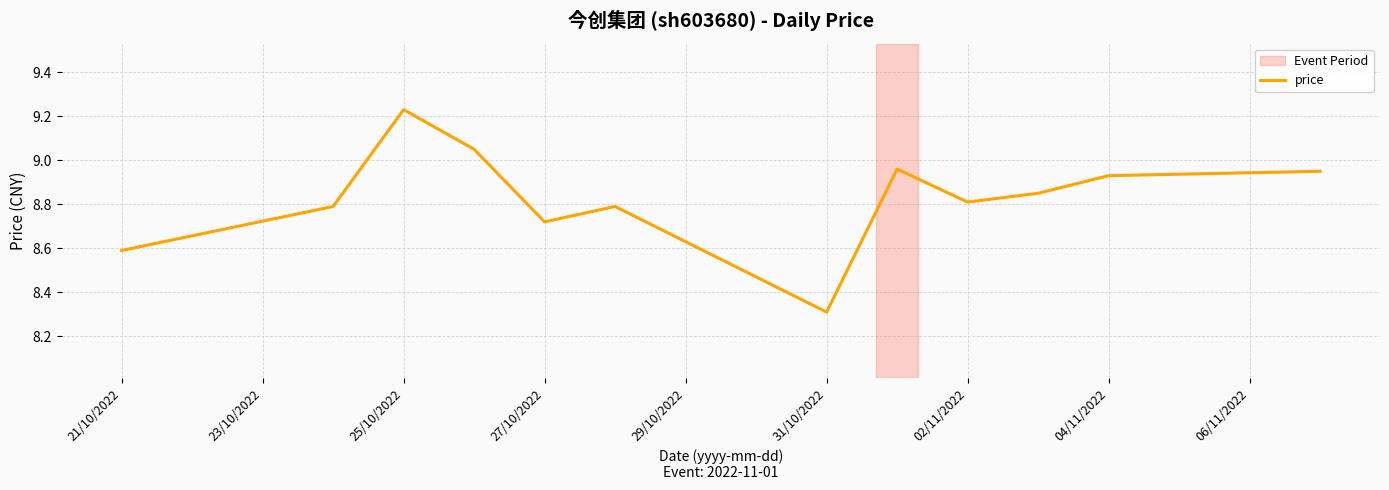

What is the smallest value displayed?

8.3